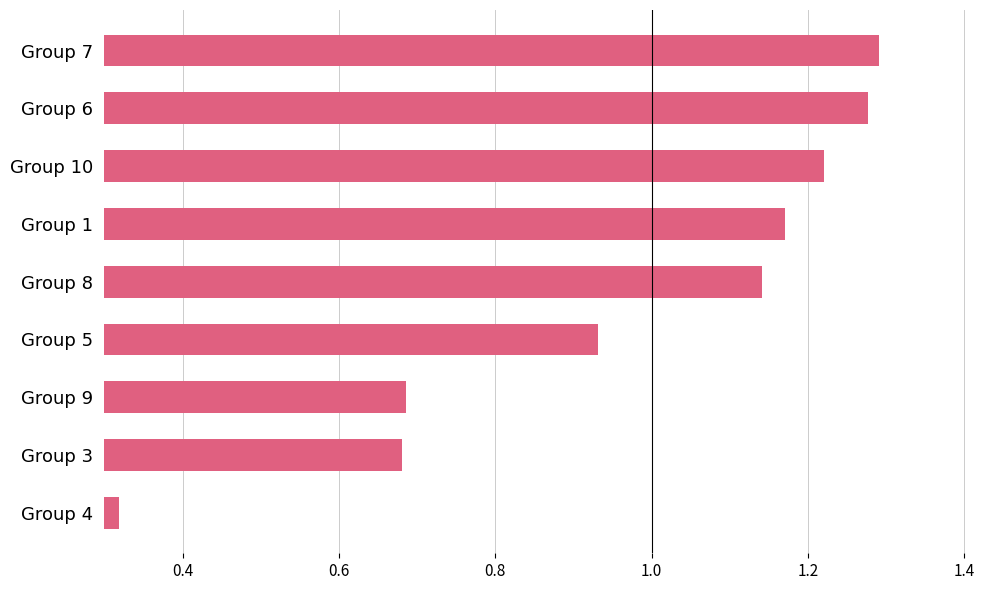

Are the bars horizontal?

Yes